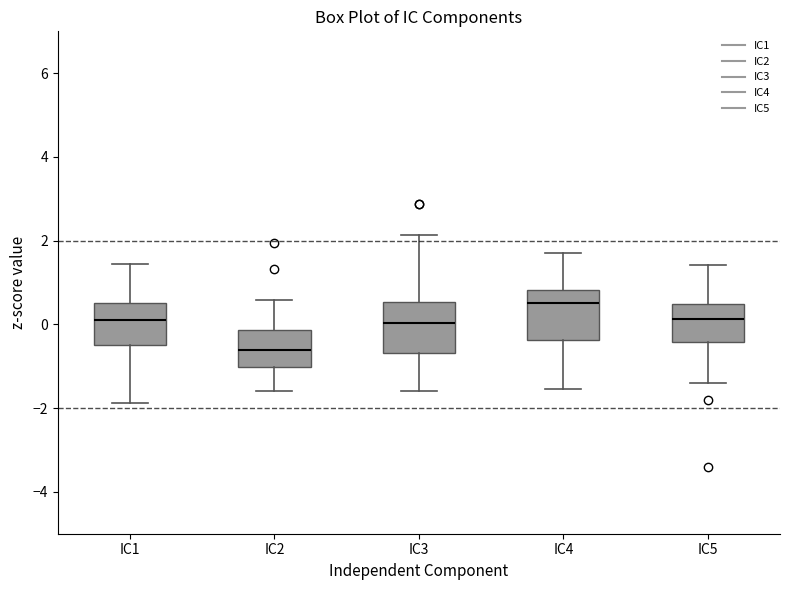

Where is the upper edge of the box for IC3 on the y-axis? The values are not printed on the chart, so give them approximately, as read against the axis.

0.6